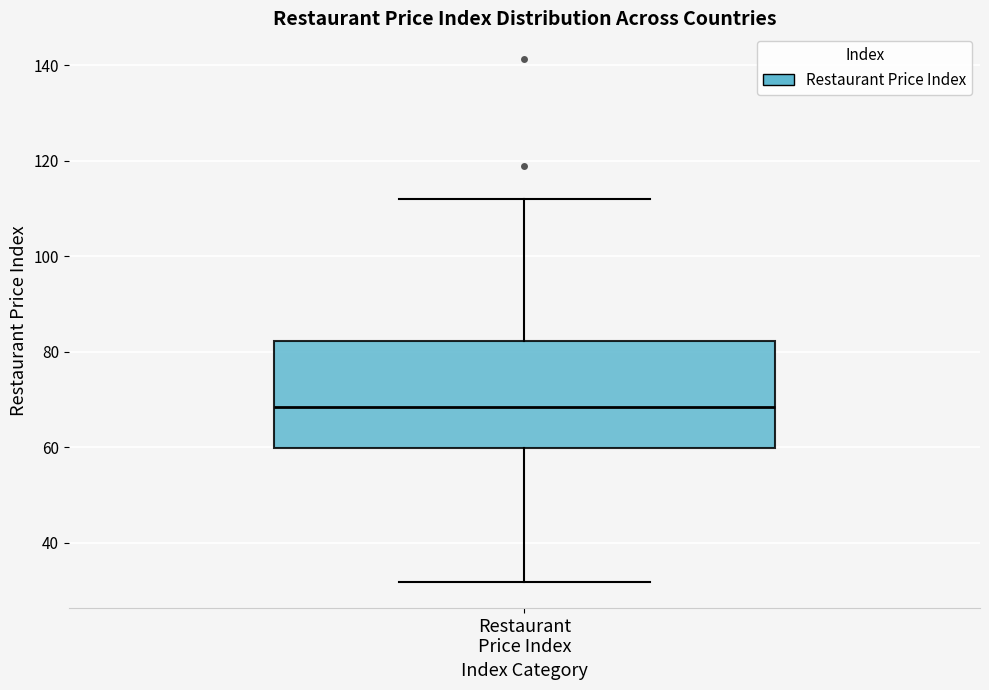

Transcribe this box plot: give where the median line is, the range the box spans, and where the two whiskers end, as read against the y-axis. The values are not printed on the chart, so give them approximately, as read against the axis.

median 68, box 60 to 82, whiskers 32 to 112